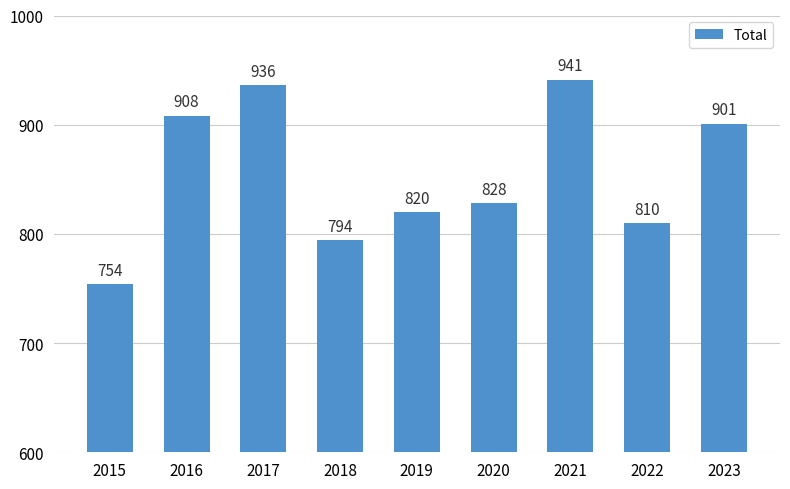

The chart shows a value of 828 at 2020. True or false?

True